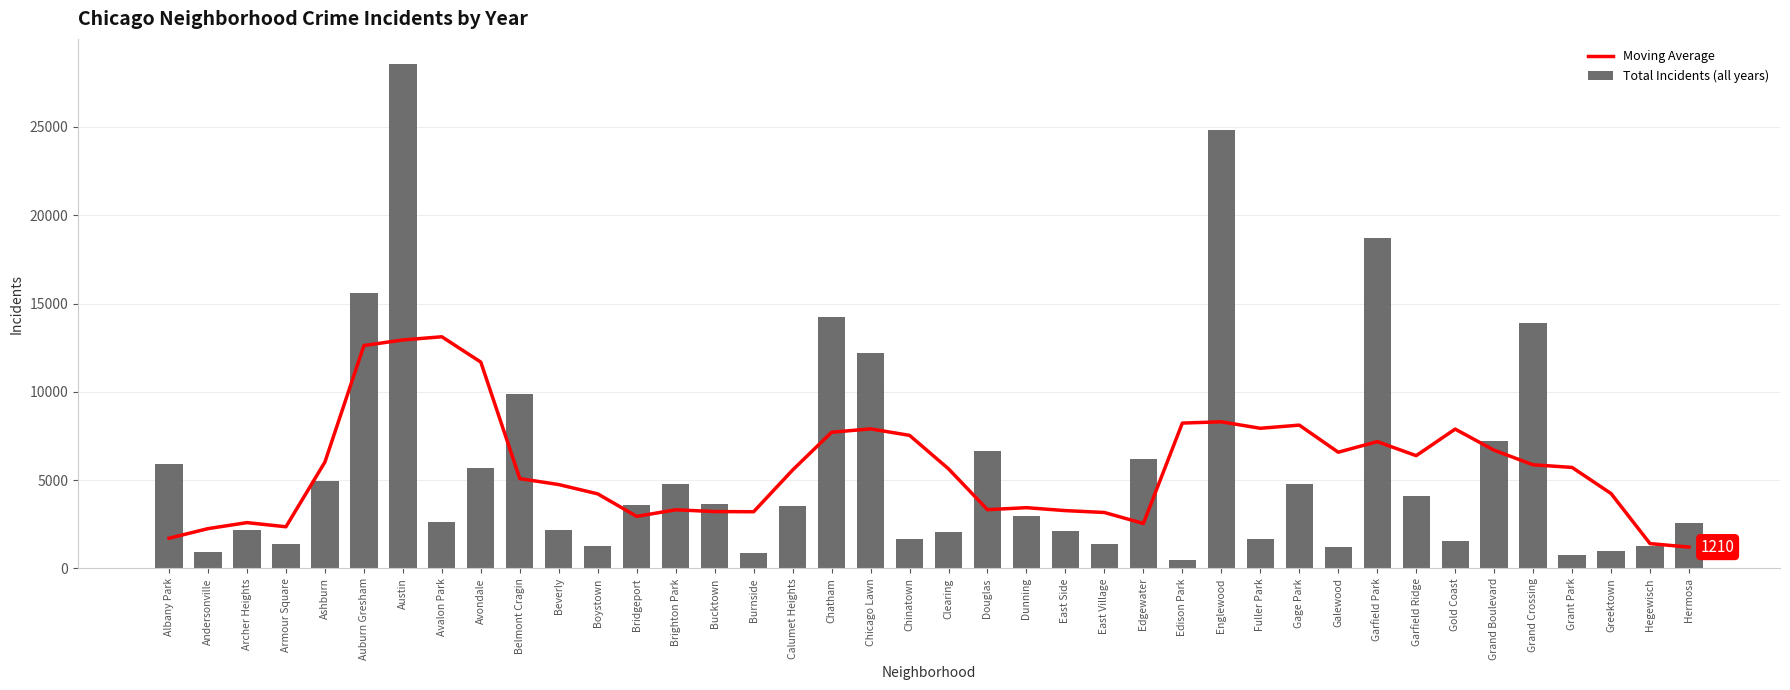

Reading left to right, what are all the values shown in this chart?

Moving Average: Albany Park=1711.5	Andersonville=2255.8	Archer Heights=2595.8	Armour Square=2361.0	Ashburn=6026.8	Auburn Gresham=12621.2	Austin=12938.8	Avalon Park=13117.8	Avondale=11684.5	Belmont Cragin=5087.2	Beverly=4750.5	Boystown=4223.8	Bridgeport=2949.2	Brighton Park=3322.2	Bucktown=3221.0	Burnside=3211.5	Calumet Heights=5573.0	Chatham=7710.8	Chicago Lawn=7903.2	Chinatown=7536.0	Clearing=5642.0	Douglas=3329.8	Dunning=3442.2	East Side=3275.5	East Village=3169.5	Edgewater=2548.2	Edison Park=8231.5	Englewood=8304.0	Fuller Park=7936.8	Gage Park=8115.8	Galewood=6582.0	Garfield Park=7181.5	Garfield Ridge=6387.2	Gold Coast=7891.0	Grand Boulevard=6694.0	Grand Crossing=5870.8	Grant Park=5720.8	Greektown=4242.8	Hegewisch=1407.5	Hermosa=1210.2
Total Incidents (all years): Albany Park=5898.0	Andersonville=948.0	Archer Heights=2177.0	Armour Square=1360.0	Ashburn=4959.0	Auburn Gresham=15611.0	Austin=28555.0	Avalon Park=2630.0	Avondale=5675.0	Belmont Cragin=9878.0	Beverly=2166.0	Boystown=1283.0	Bridgeport=3568.0	Brighton Park=4780.0	Bucktown=3658.0	Burnside=878.0	Calumet Heights=3530.0	Chatham=14226.0	Chicago Lawn=12209.0	Chinatown=1648.0	Clearing=2061.0	Douglas=6650.0	Dunning=2960.0	East Side=2098.0	East Village=1394.0	Edgewater=6226.0	Edison Park=475.0	Englewood=24831.0	Fuller Park=1684.0	Gage Park=4757.0	Galewood=1191.0	Garfield Park=18696.0	Garfield Ridge=4082.0	Gold Coast=1580.0	Grand Boulevard=7206.0	Grand Crossing=13908.0	Grant Park=789.0	Greektown=980.0	Hegewisch=1294.0	Hermosa=2567.0